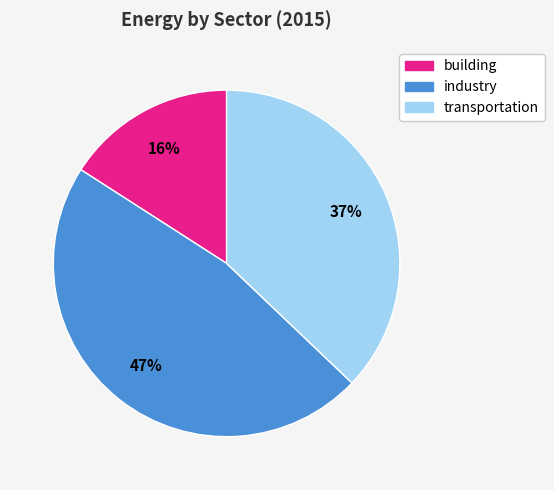

To the nearest percent, what percentage of the pie is industry?

47%